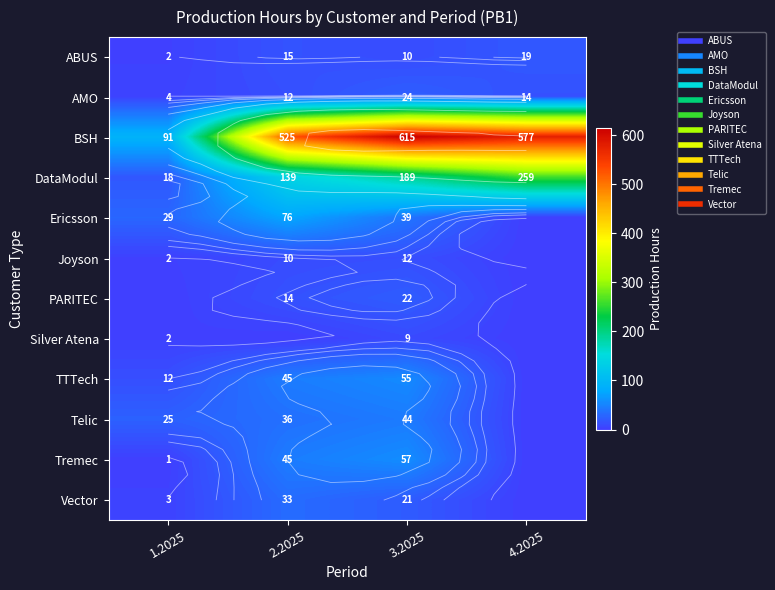

Rank the categories by AMO value from highest to lowest.

3.2025, 4.2025, 2.2025, 1.2025